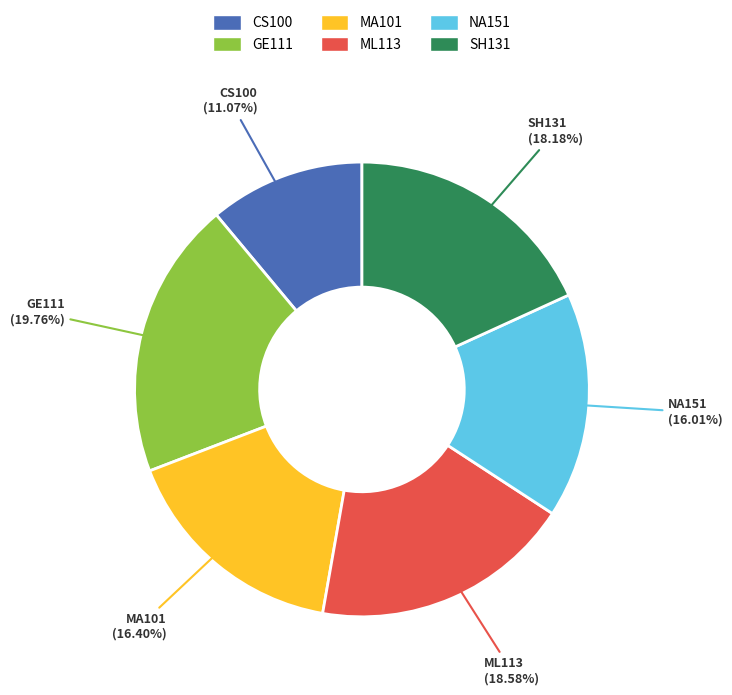

Combined, do SH131 and GE111 account for over 50%?

No